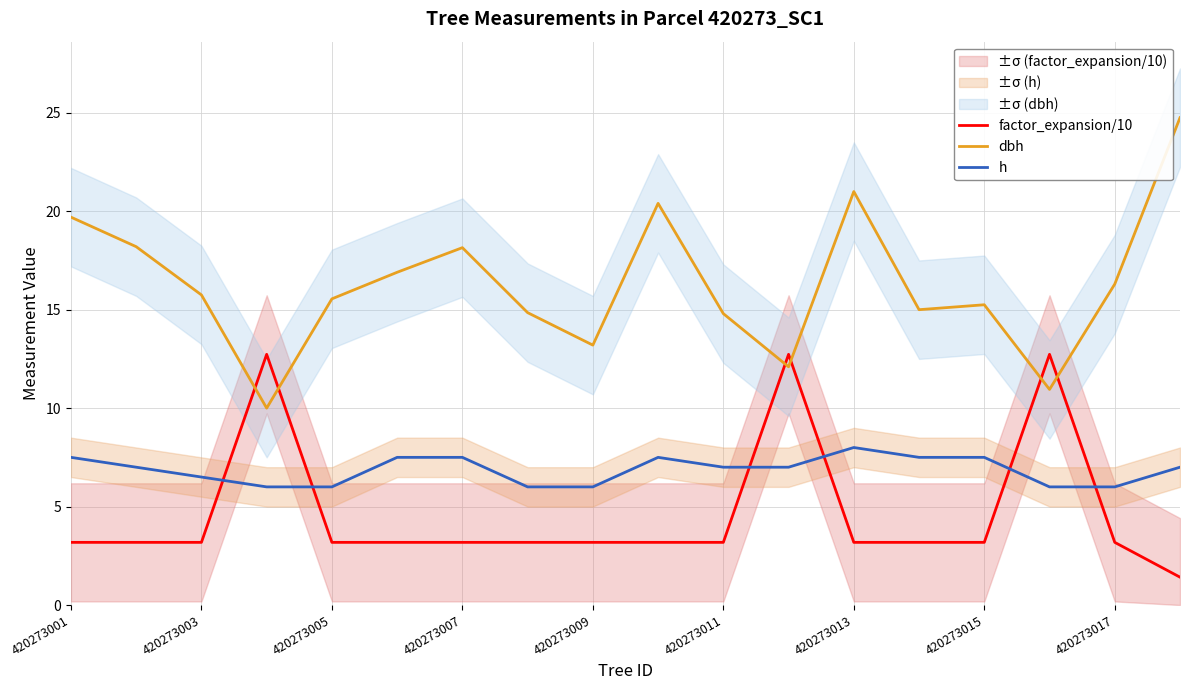

True or false: dbh and h cross at least once.

False